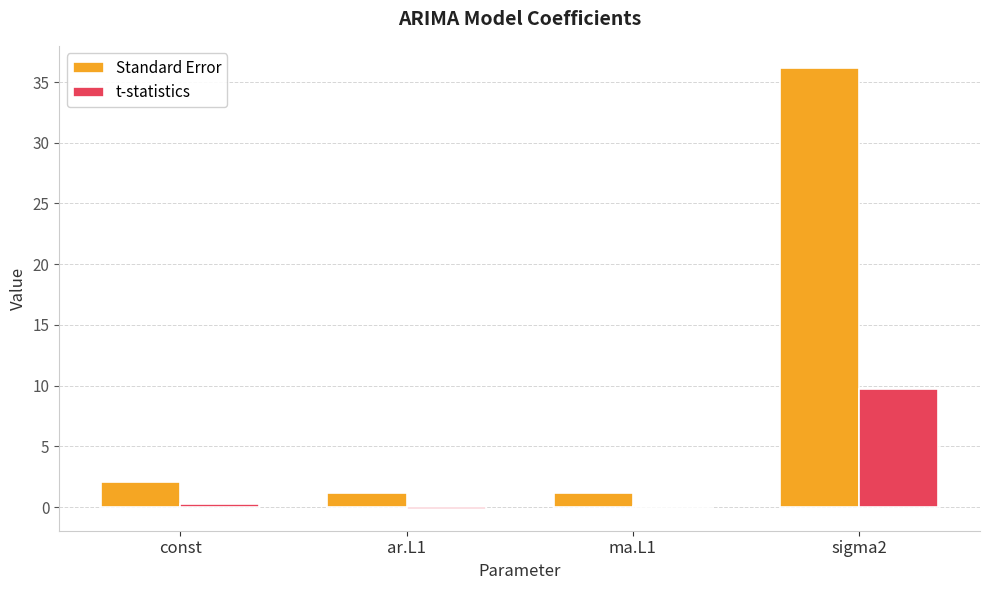

Where is Standard Error nearest to the value 18?

const